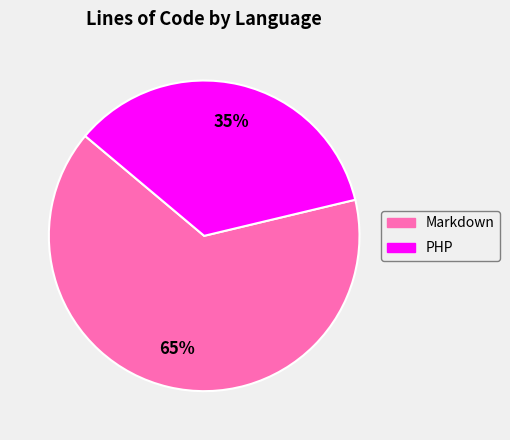

Is there any slice that represents more than half of the pie?

Yes